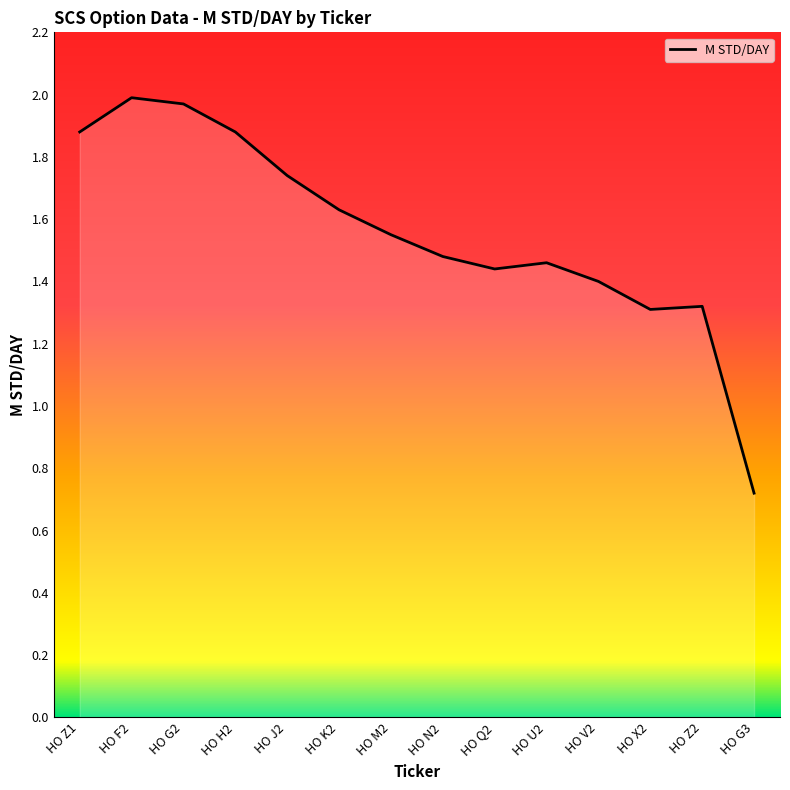

True or false: the data shows 0.9 at HO K2.

False